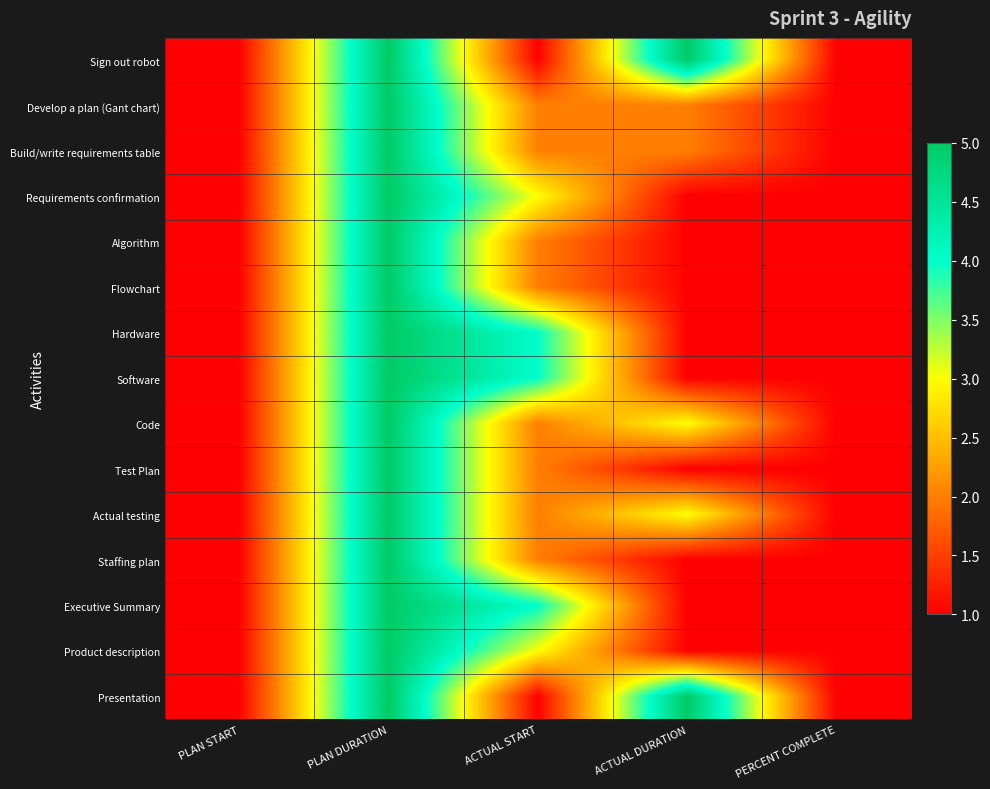

Reading left to right, what are all the values shown in this chart?

Sign out robot: PLAN START=1	PLAN DURATION=5	ACTUAL START=1	ACTUAL DURATION=5	PERCENT COMPLETE=1
Develop a plan (Gant chart): PLAN START=1	PLAN DURATION=5	ACTUAL START=2	ACTUAL DURATION=2	PERCENT COMPLETE=1
Build/write requirements table: PLAN START=1	PLAN DURATION=5	ACTUAL START=2	ACTUAL DURATION=2	PERCENT COMPLETE=1
Requirements confirmation: PLAN START=1	PLAN DURATION=5	ACTUAL START=3	ACTUAL DURATION=1	PERCENT COMPLETE=1
Algorithm: PLAN START=1	PLAN DURATION=5	ACTUAL START=2	ACTUAL DURATION=1	PERCENT COMPLETE=1
Flowchart: PLAN START=1	PLAN DURATION=5	ACTUAL START=2	ACTUAL DURATION=1	PERCENT COMPLETE=1
Hardware: PLAN START=1	PLAN DURATION=5	ACTUAL START=4	ACTUAL DURATION=1	PERCENT COMPLETE=1
Software: PLAN START=1	PLAN DURATION=5	ACTUAL START=4	ACTUAL DURATION=1	PERCENT COMPLETE=1
Code: PLAN START=1	PLAN DURATION=5	ACTUAL START=2	ACTUAL DURATION=3	PERCENT COMPLETE=1
Test Plan: PLAN START=1	PLAN DURATION=5	ACTUAL START=2	ACTUAL DURATION=1	PERCENT COMPLETE=1
Actual testing: PLAN START=1	PLAN DURATION=5	ACTUAL START=2	ACTUAL DURATION=3	PERCENT COMPLETE=1
Staffing plan: PLAN START=1	PLAN DURATION=5	ACTUAL START=2	ACTUAL DURATION=1	PERCENT COMPLETE=1
Executive Summary: PLAN START=1	PLAN DURATION=5	ACTUAL START=4	ACTUAL DURATION=1	PERCENT COMPLETE=1
Product description: PLAN START=1	PLAN DURATION=5	ACTUAL START=3	ACTUAL DURATION=1	PERCENT COMPLETE=1
Presentation: PLAN START=1	PLAN DURATION=5	ACTUAL START=1	ACTUAL DURATION=5	PERCENT COMPLETE=1